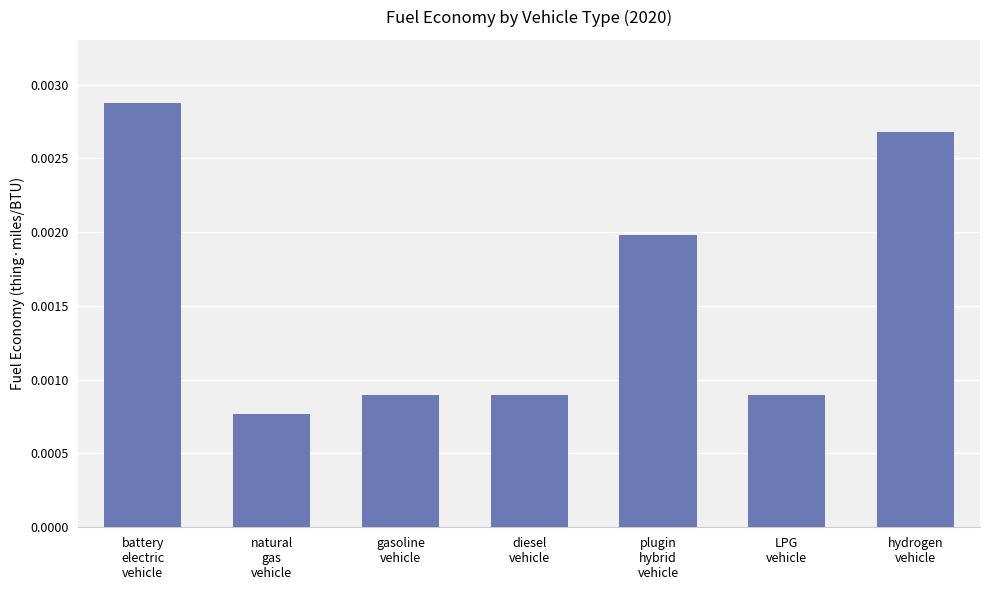

Which category has the highest value across all series?

battery
electric
vehicle